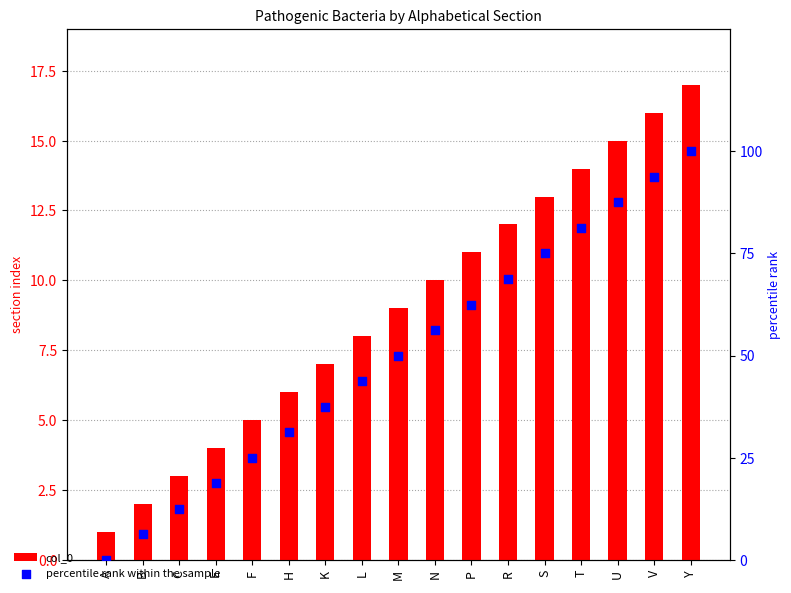

What are all the series names shown in the legend?

col_0, percentile rank within the sample